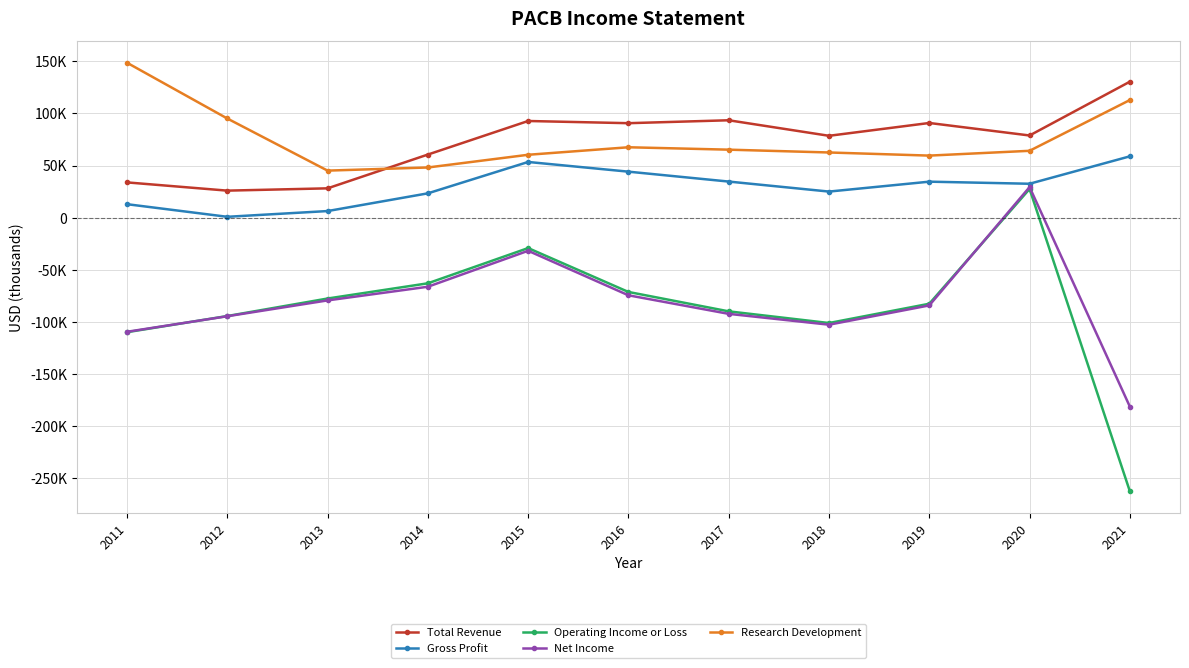

True or false: Total Revenue has more than 1 points higher than both neighbors.

True